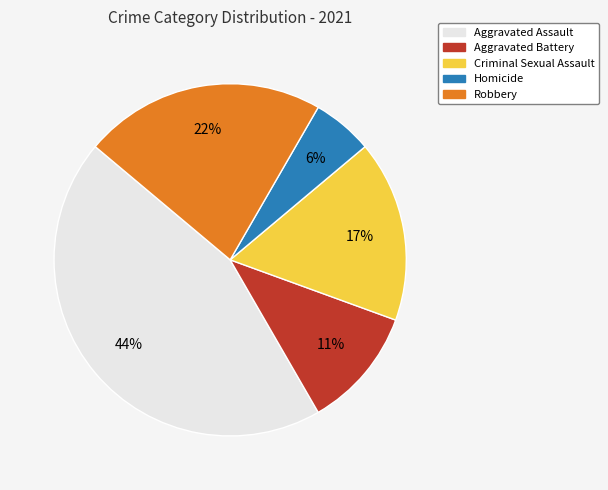

What is the largest slice in the pie chart?

Aggravated Assault